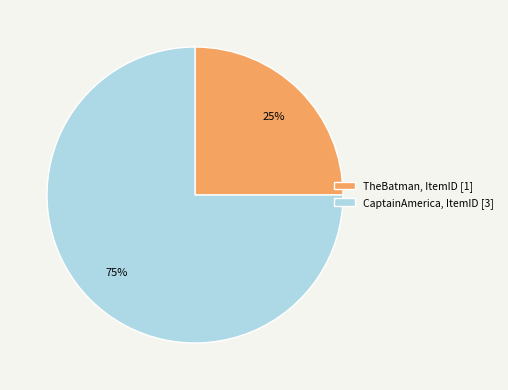

Does any single category account for the majority?

Yes